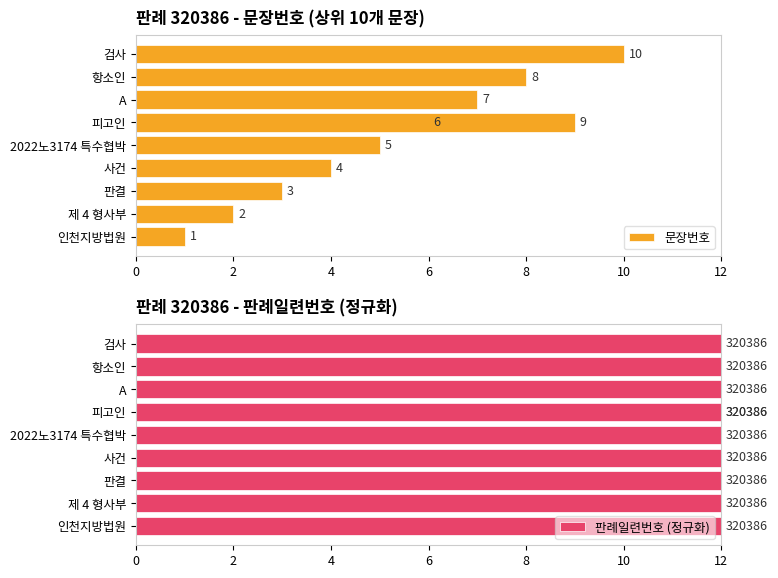

Between 0 and 4, which series saw the biggest shift?

문장번호